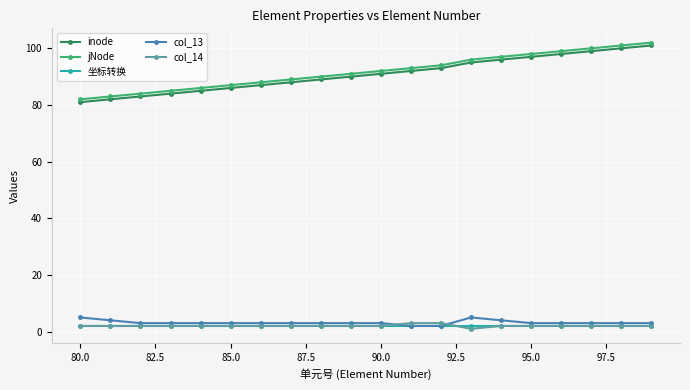

What is the value of the col_14 point at the 13th from the left?

3